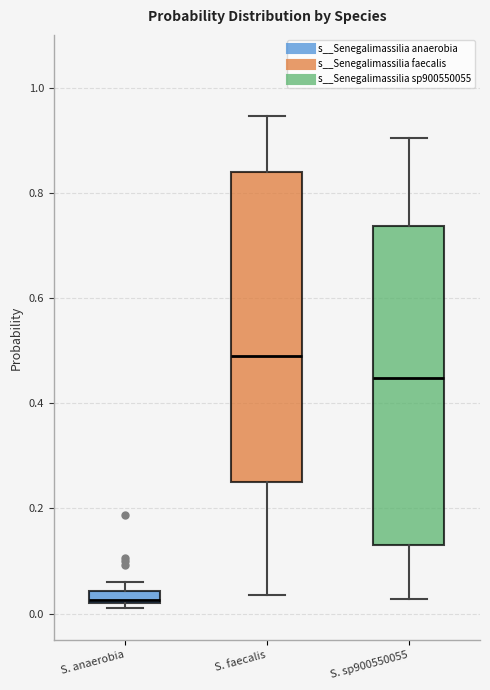

Where is the upper edge of the box for S. faecalis on the y-axis? The values are not printed on the chart, so give them approximately, as read against the axis.

0.84